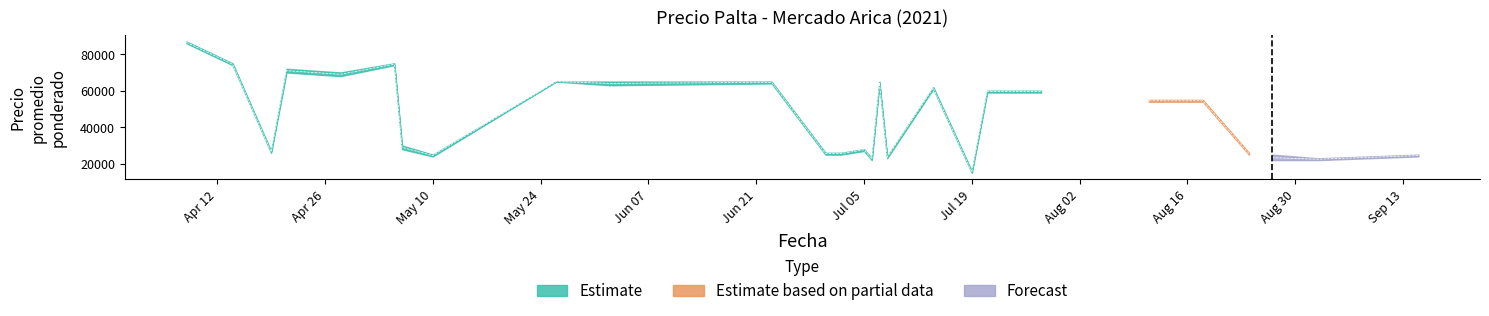

Count the number of data series in this chart.

3